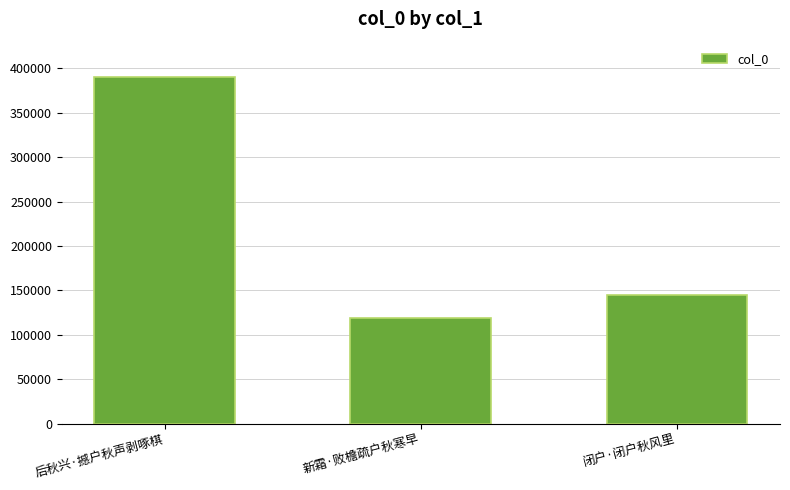

True or false: the data shows 390190 at 后秋兴·撼户秋声剥啄棋.

True